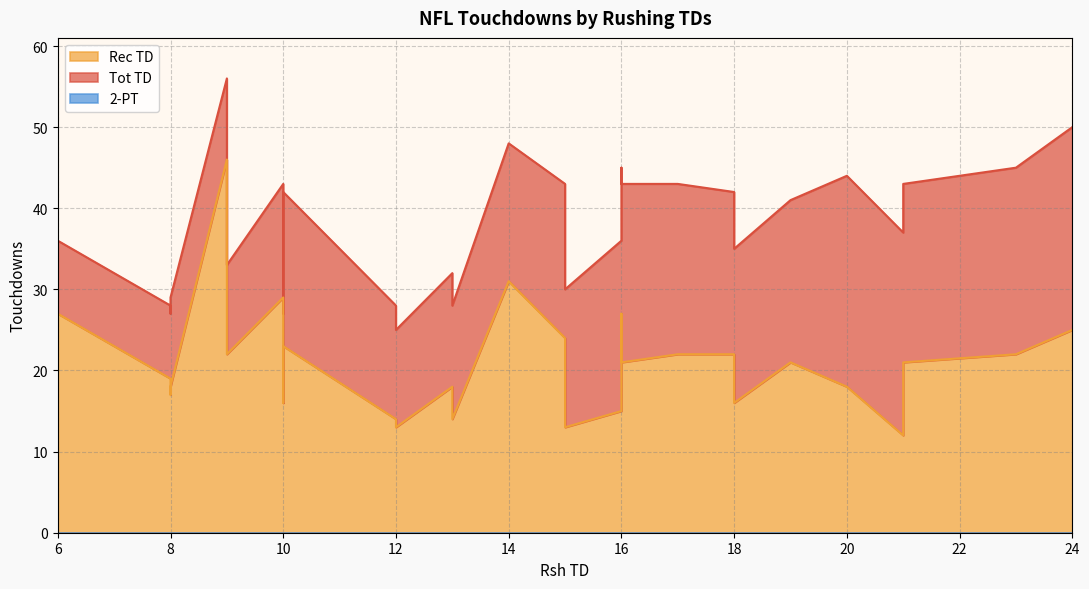

Reading left to right, extract all data points from this chart.

Tot TD: Bengals=50	Redskins=45	Bears=37	Cowboys=43	Browns=44	Chargers=41	Giants=42	Steelers=35	Broncos=43	Rams=36	Jets=45	49ers=43	Saints=30	Seahawks=43	Vikings=48	Lions=32	Oilers=28	Falcons=28	Buccaneers=25	Colts=27	Chiefs=42	Patriots=43	Bills=33	Dolphins=56	Packers=29	Eagles=28	Cardinals=27	Raiders=36
Rec TD: Bengals=25	Redskins=22	Bears=12	Cowboys=21	Browns=18	Chargers=21	Giants=22	Steelers=16	Broncos=22	Rams=15	Jets=27	49ers=21	Saints=13	Seahawks=24	Vikings=31	Lions=18	Oilers=14	Falcons=14	Buccaneers=13	Colts=16	Chiefs=23	Patriots=29	Bills=22	Dolphins=46	Packers=18	Eagles=19	Cardinals=17	Raiders=27
2-PT: Bengals=0	Redskins=0	Bears=0	Cowboys=0	Browns=0	Chargers=0	Giants=0	Steelers=0	Broncos=0	Rams=0	Jets=0	49ers=0	Saints=0	Seahawks=0	Vikings=0	Lions=0	Oilers=0	Falcons=0	Buccaneers=0	Colts=0	Chiefs=0	Patriots=0	Bills=0	Dolphins=0	Packers=0	Eagles=0	Cardinals=0	Raiders=0